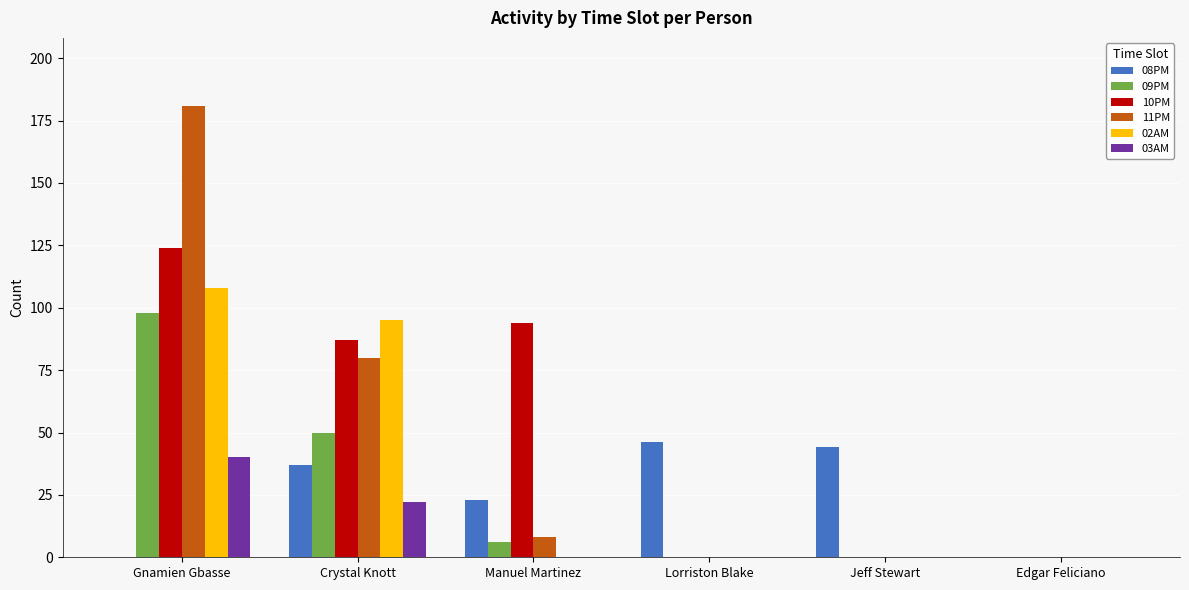

True or false: 10PM has a value of 37 at Lorriston Blake.

False